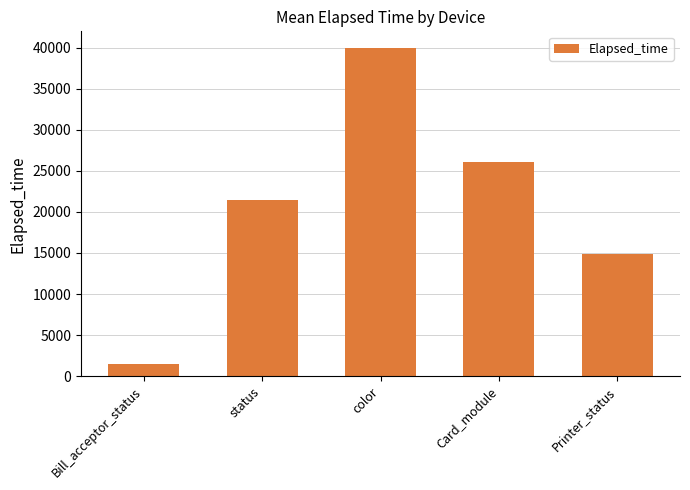

What is the average value?

20751.0